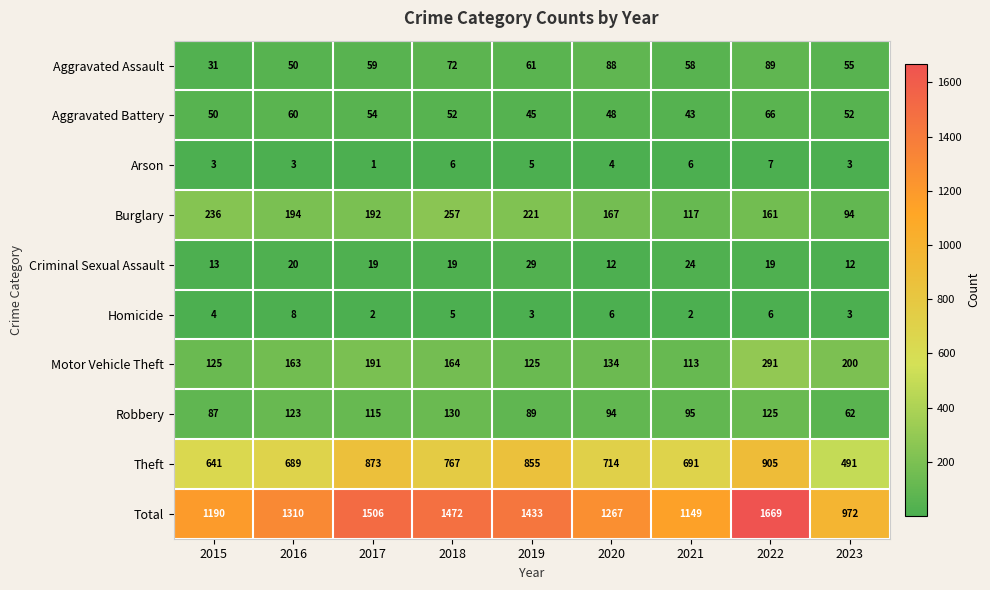

Is it true that Arson equals 2 at 2021?

False